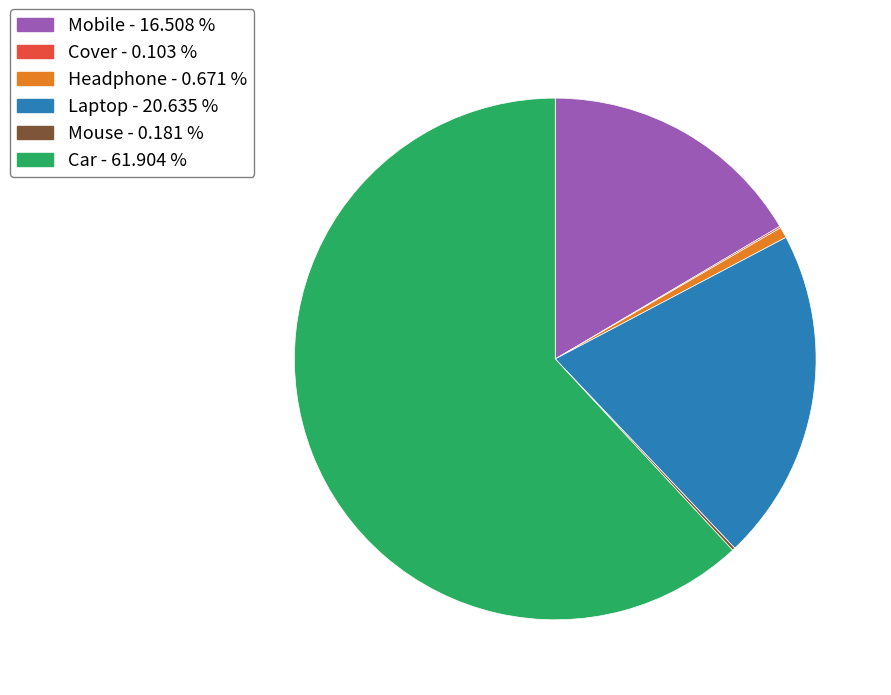

Between Mobile - 16.508 % and Car - 61.904 %, which is larger?

Car - 61.904 %